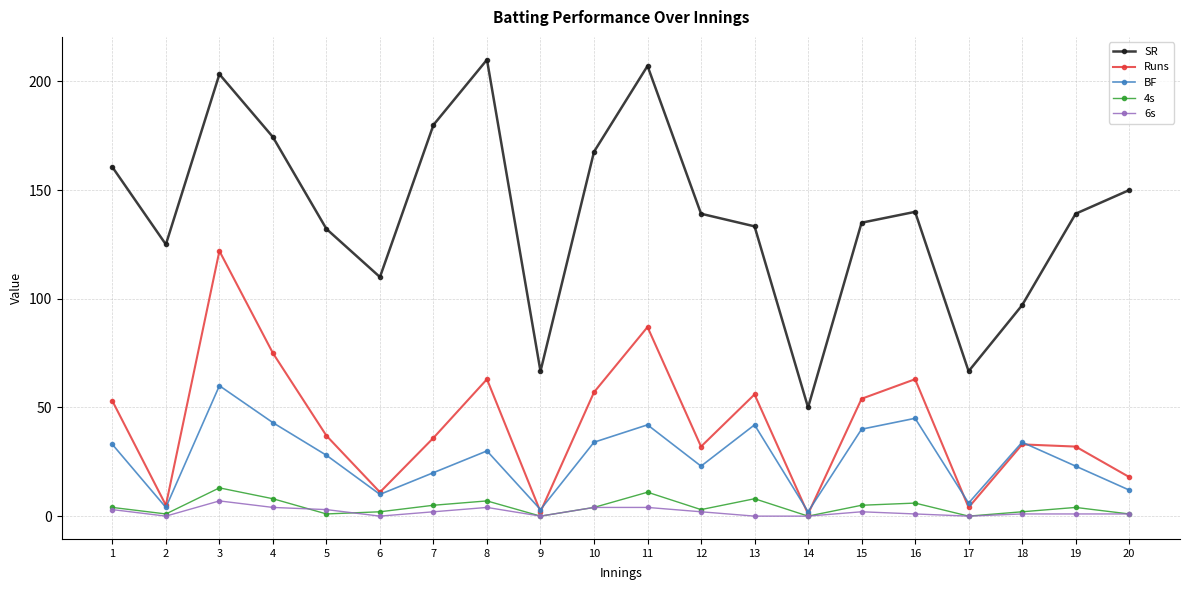

How many interior local valleys does the SR series have?

5